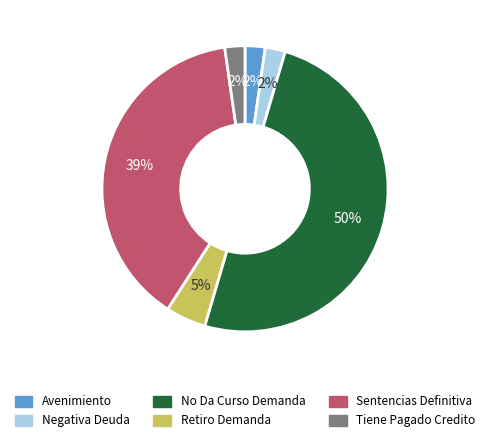

Count the number of slices in the pie.

6